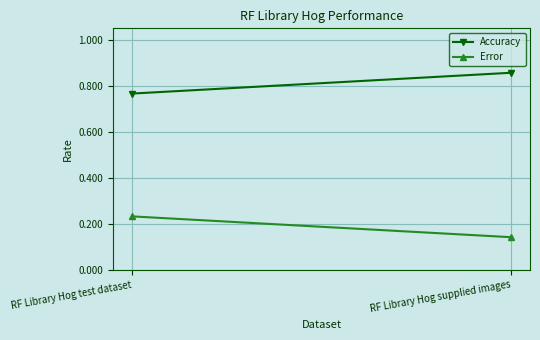

The value of Accuracy at RF Library Hog test dataset is 0.5. True or false?

False